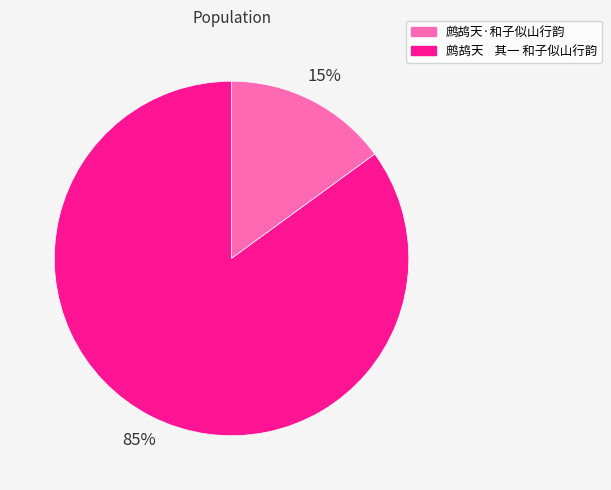

True or false: 鹧鸪天·和子似山行韵 accounts for 23% of the total.

False